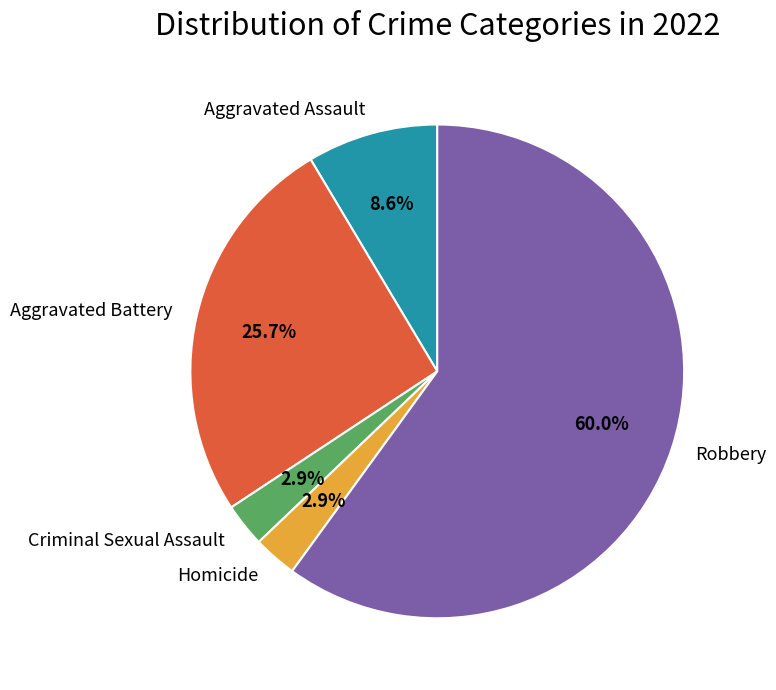

Which has a higher value, Aggravated Battery or Criminal Sexual Assault?

Aggravated Battery